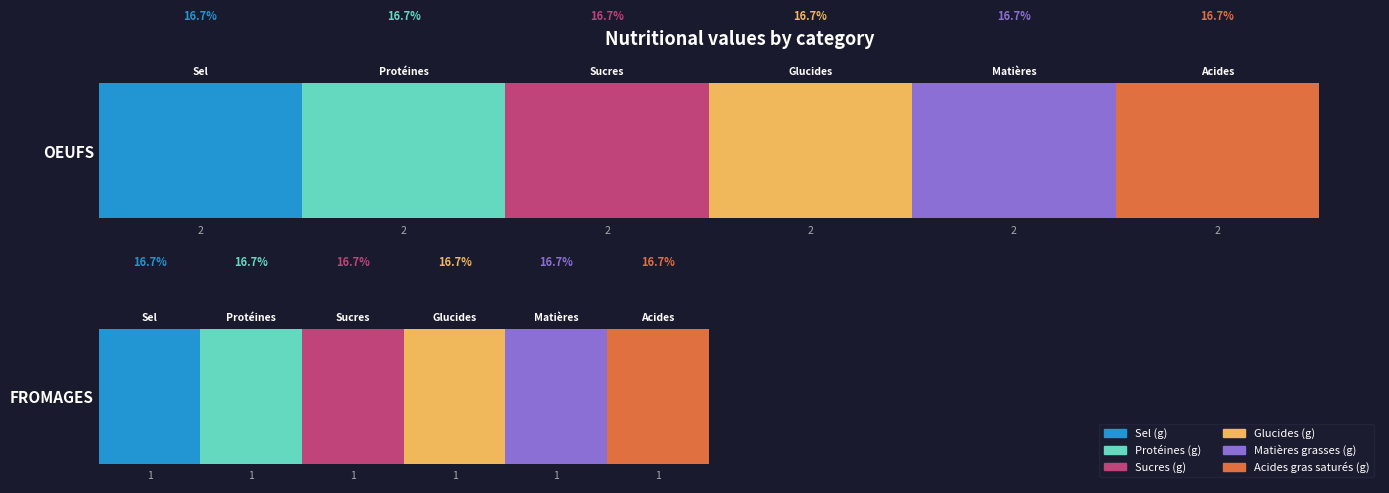

The value of Sel (g) at OEUFS is 2. True or false?

True